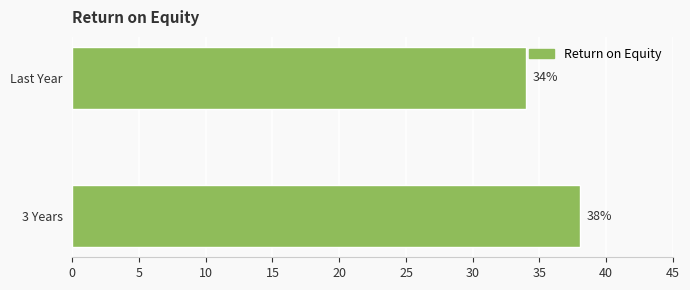

Reading top to bottom, what are all the values shown in this chart?

Last Year=34	3 Years=38